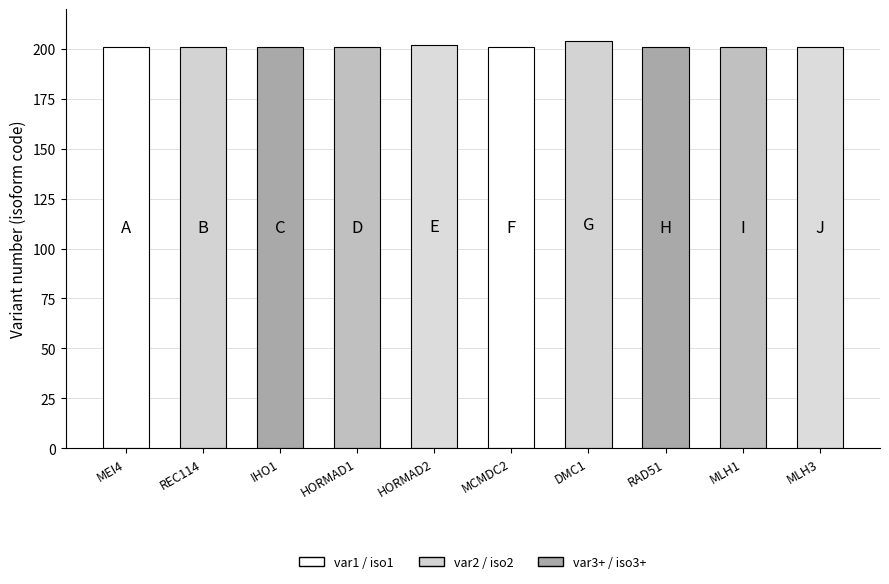

How many categories are shown in the chart?

10